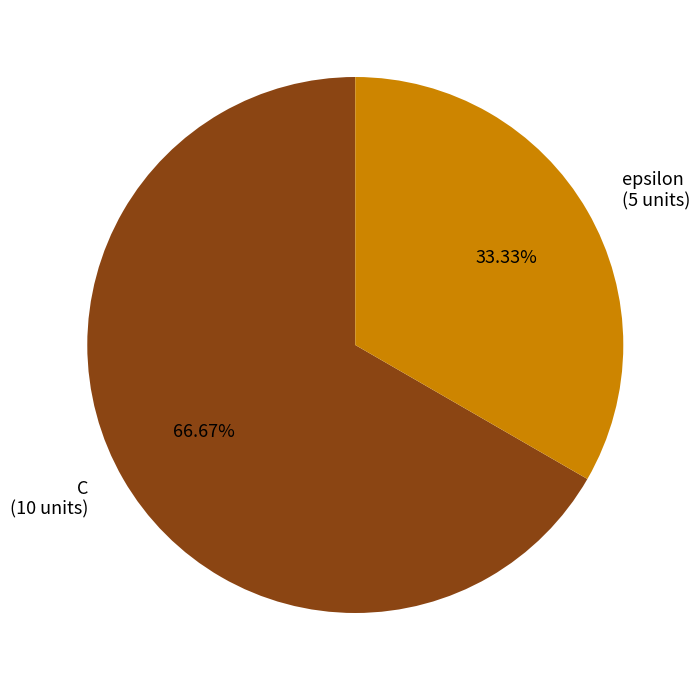

To the nearest percent, what is the difference between the C and epsilon slice percentages?

33%